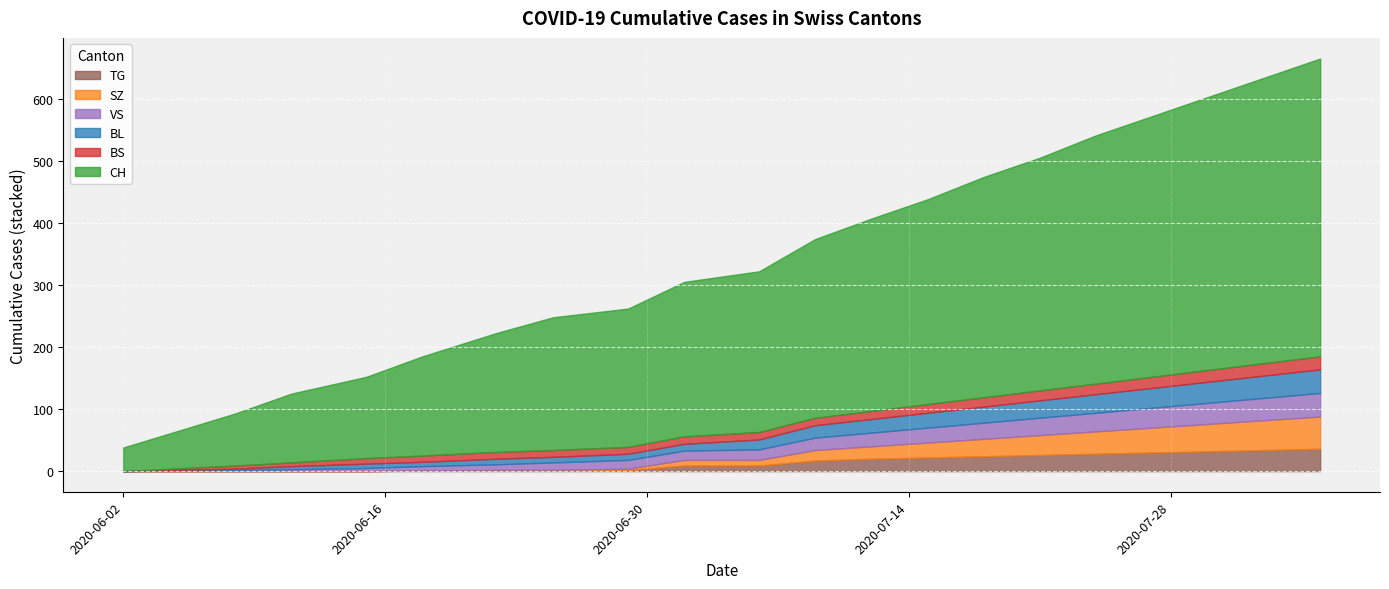

Count the number of categories in the chart.

20